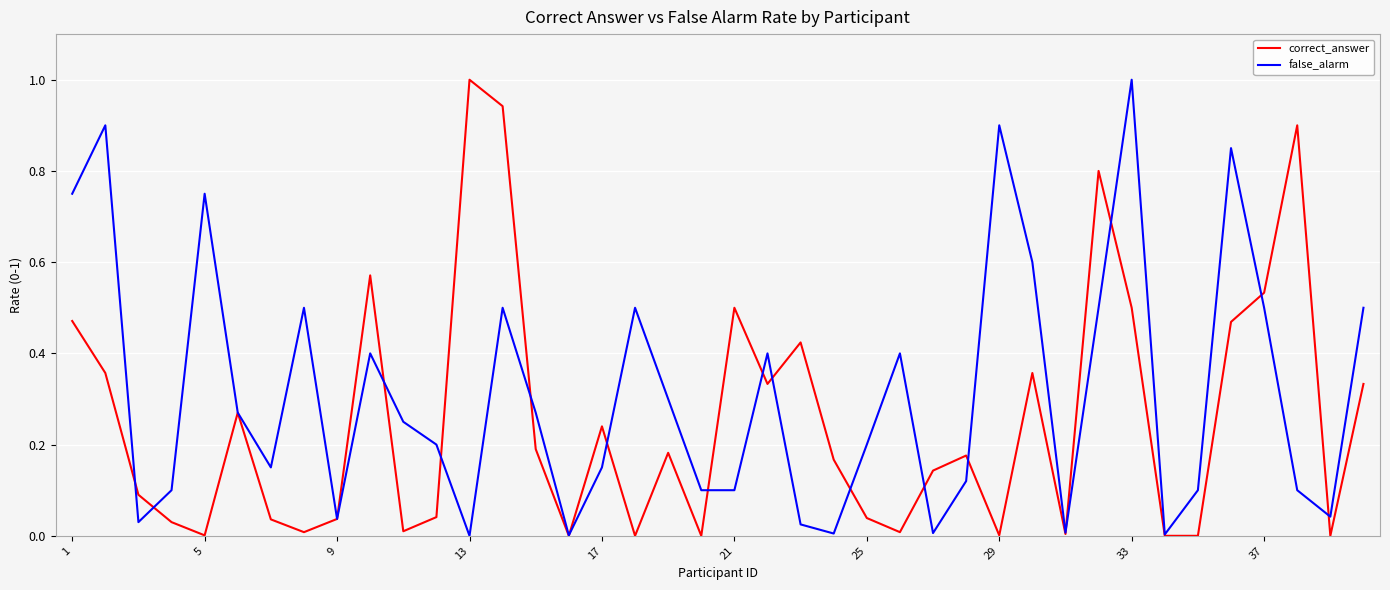

What are all the series names shown in the legend?

correct_answer, false_alarm